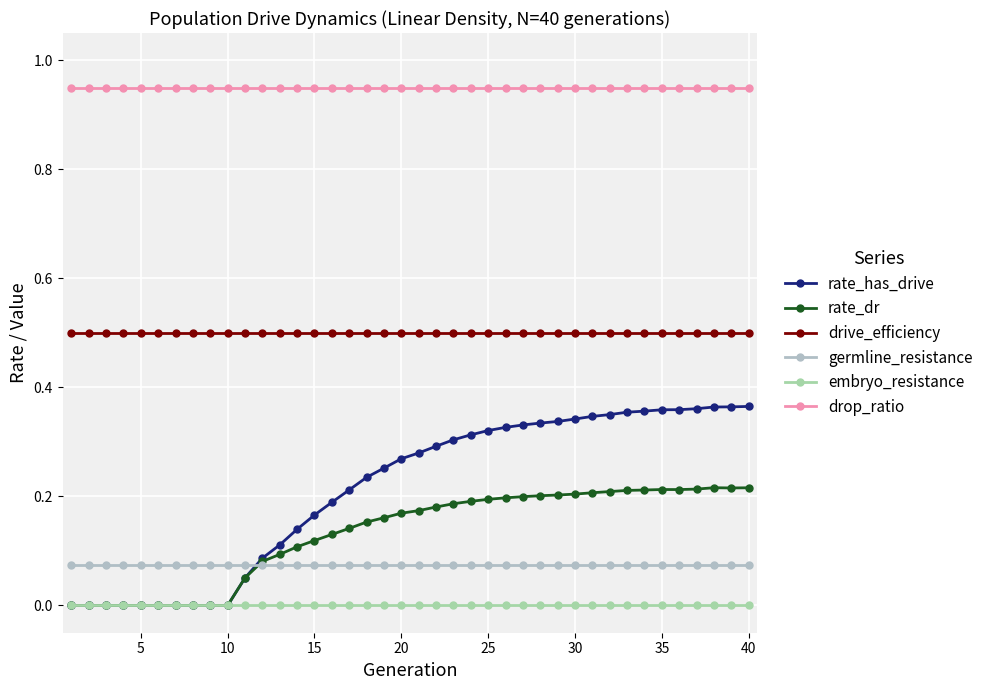

What is the sum of all rate_has_drive values?

8.5